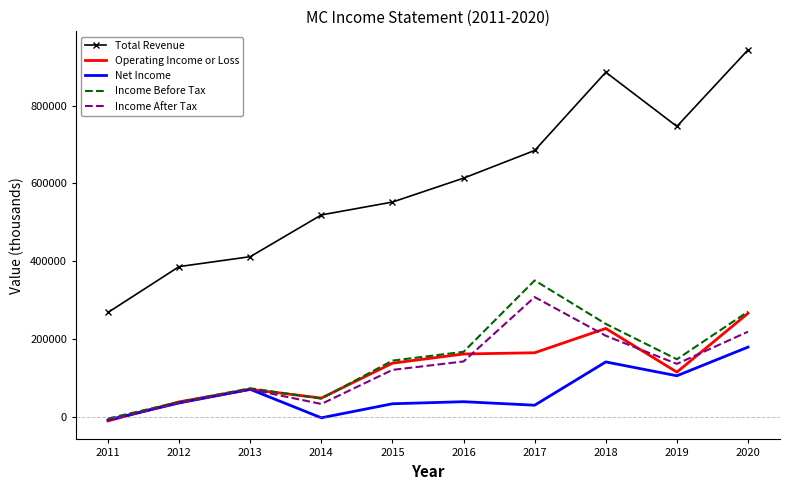

Which series has the largest range (max minus min)?

Total Revenue